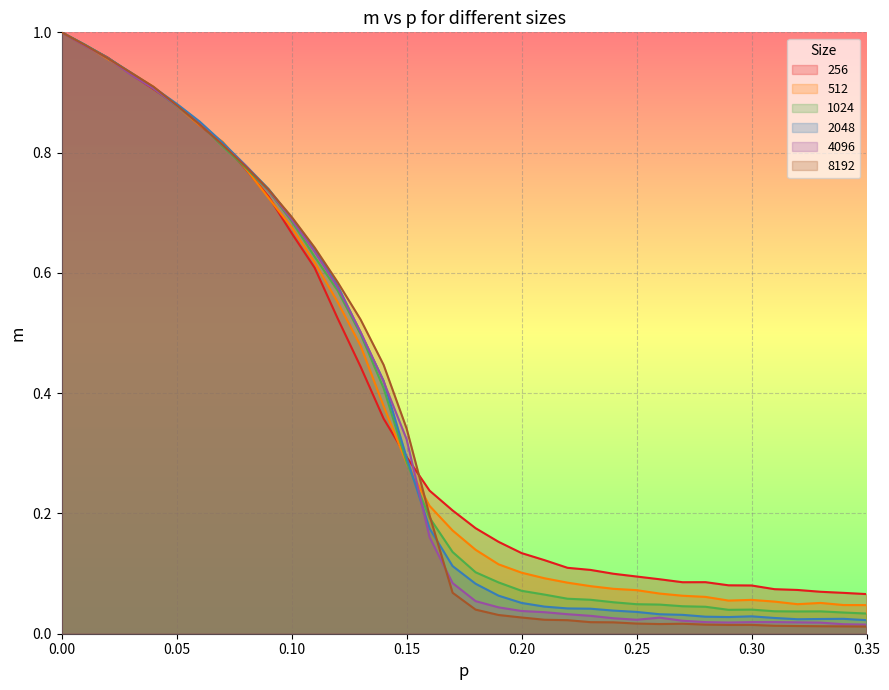

Which category has the lowest value in the 1024 series?

0.35